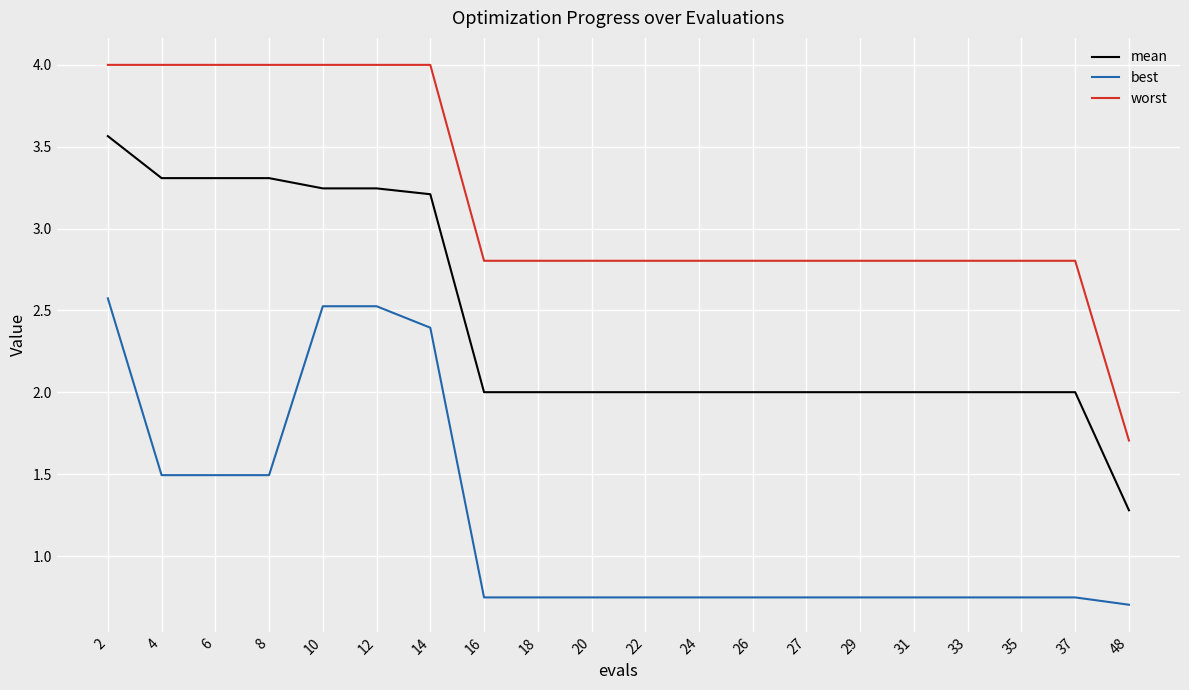

Rank the series at 29 from highest to lowest value.

worst, mean, best